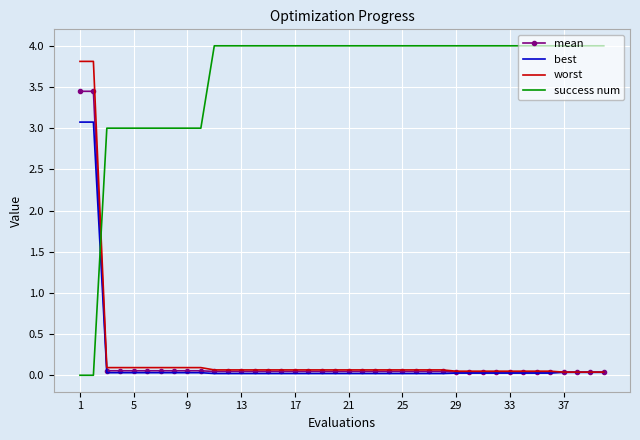

Which series has the largest total across all categories?

success num